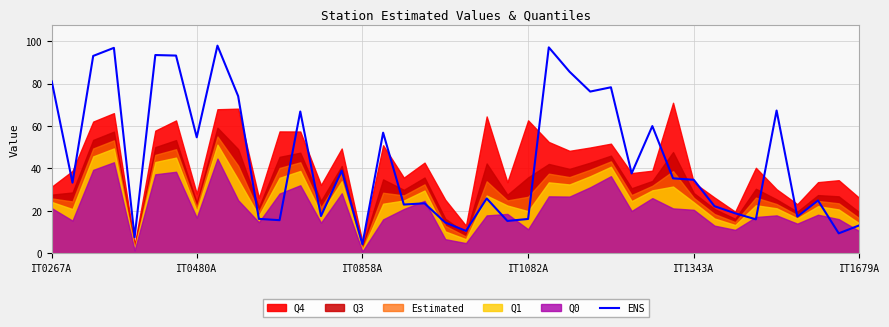

At which label is ENS closest to 51?

IT0480A